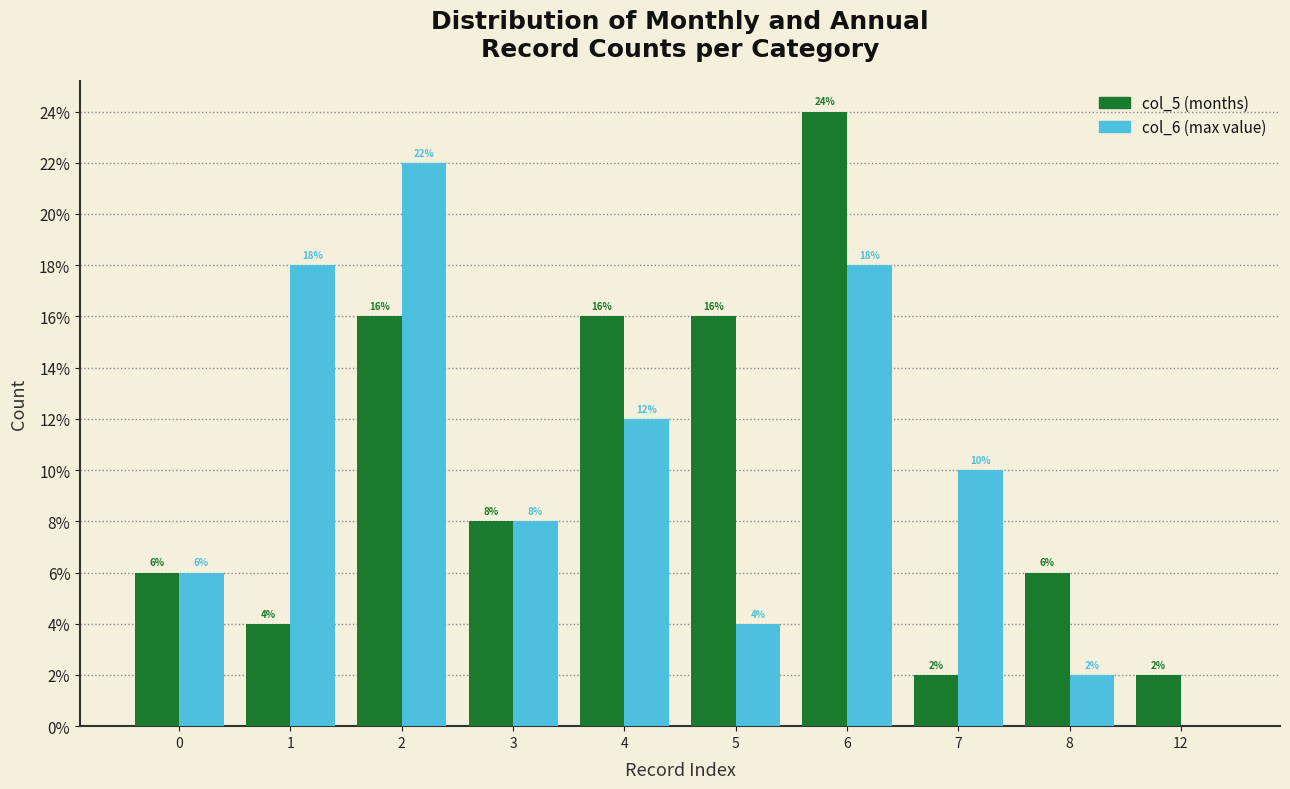

Reading right to left, transcribe all the data shown in this chart.

col_5: 12=0.0	8=0.1	7=0.0	6=0.2	5=0.2	4=0.2	3=0.1	2=0.2	1=0.0	0=0.1
col_6: 12=0.0	8=0.0	7=0.1	6=0.2	5=0.0	4=0.1	3=0.1	2=0.2	1=0.2	0=0.1